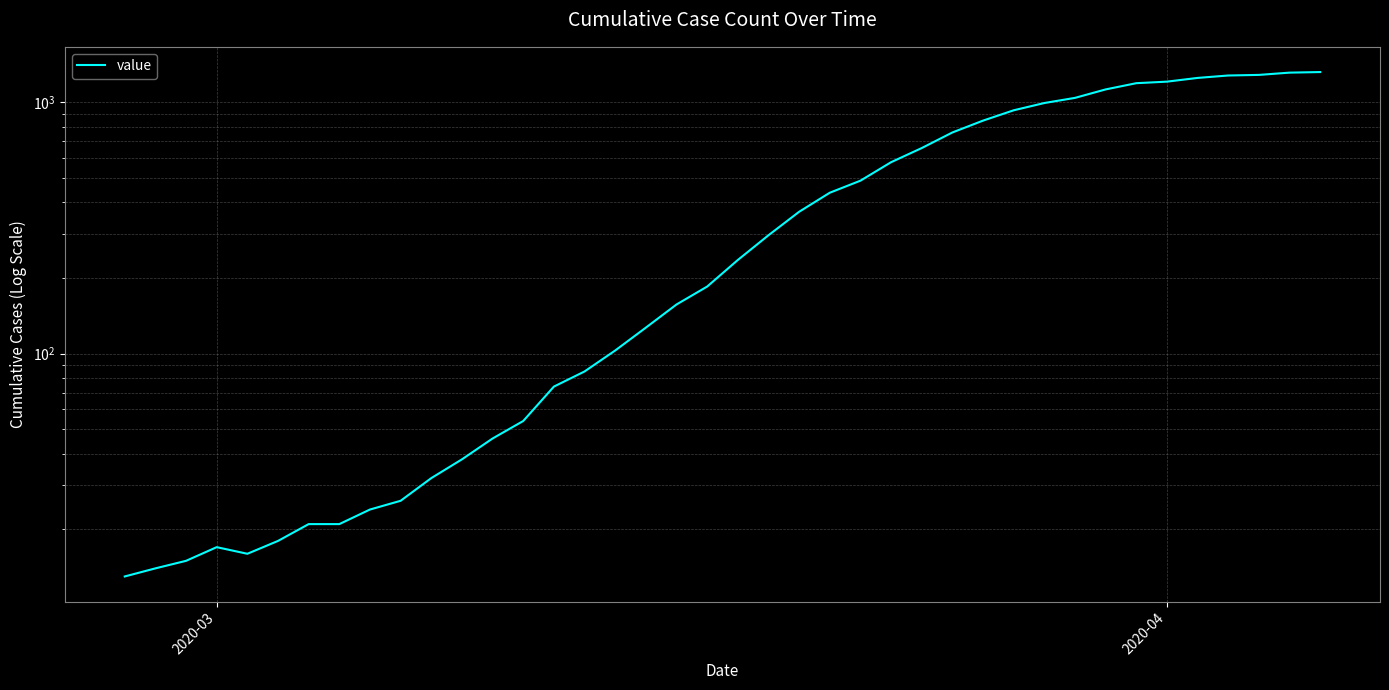

Reading left to right, transcribe all the data shown in this chart.

13	14	15	17	16	18	21	21	24	26	32	38	46	54	74	85	103	127	157	185	236	296	367	437	488	578	658	759	846	930	994	1042	1126	1192	1209	1251	1279	1286	1313	1320